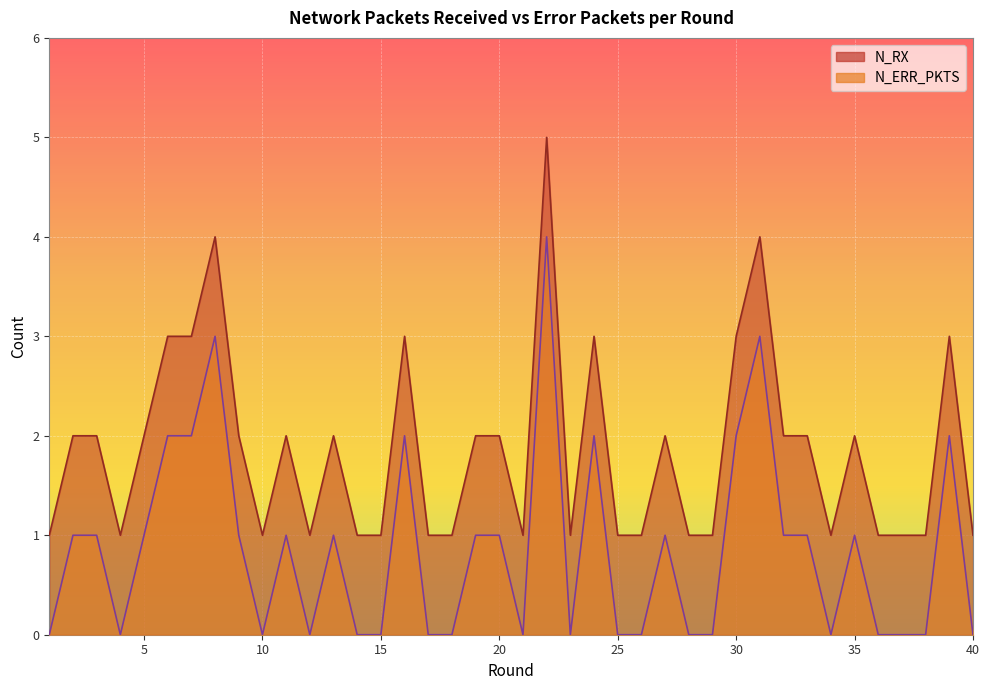

What is the highest value of the N_ERR_PKTS series?

4